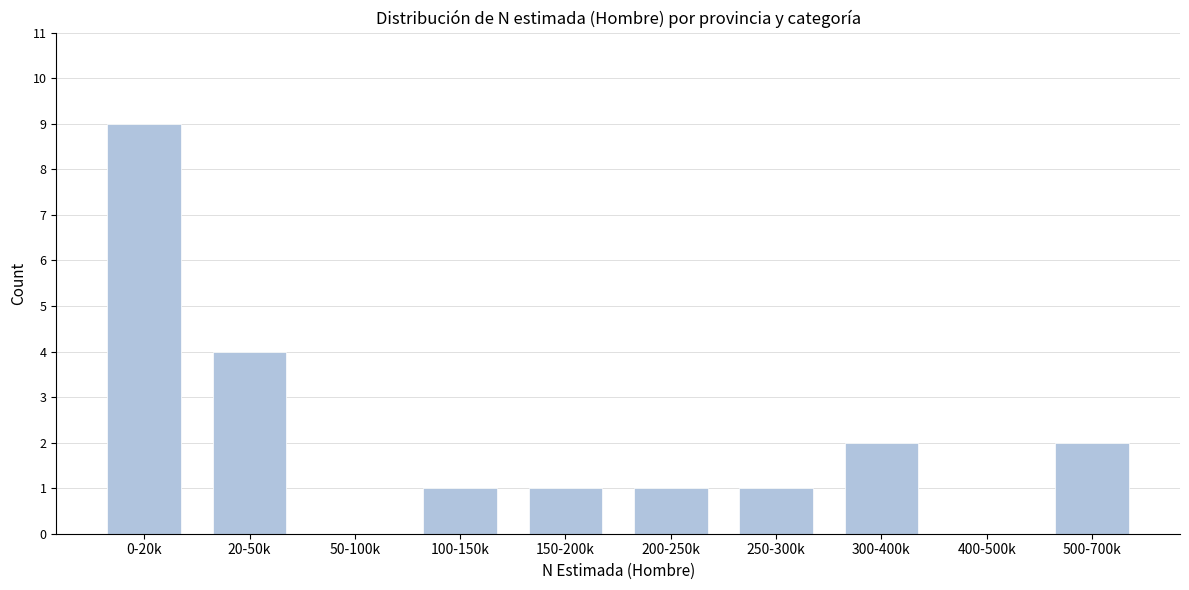

Reading left to right, what are all the values shown in this chart?

0-20k=9	20-50k=4	50-100k=0	100-150k=1	150-200k=1	200-250k=1	250-300k=1	300-400k=2	400-500k=0	500-700k=2